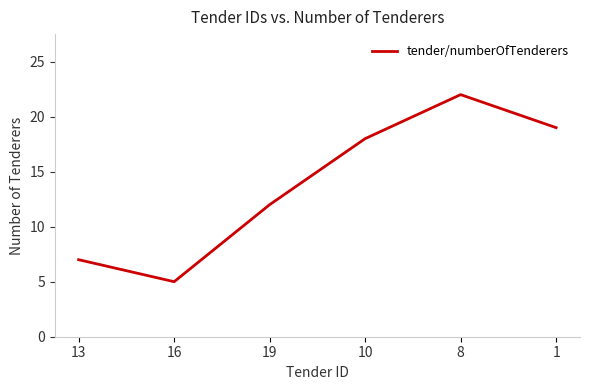

What is the maximum value shown in the chart?

22